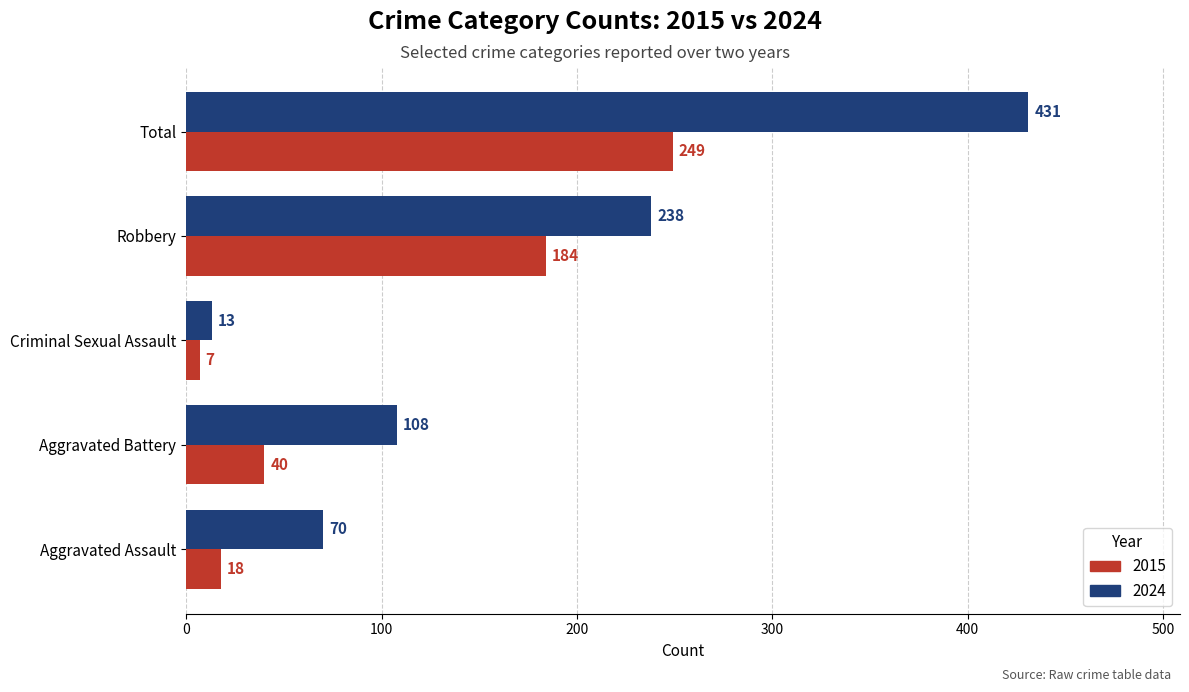

Which series changed the most between Criminal Sexual Assault and Total?

2024